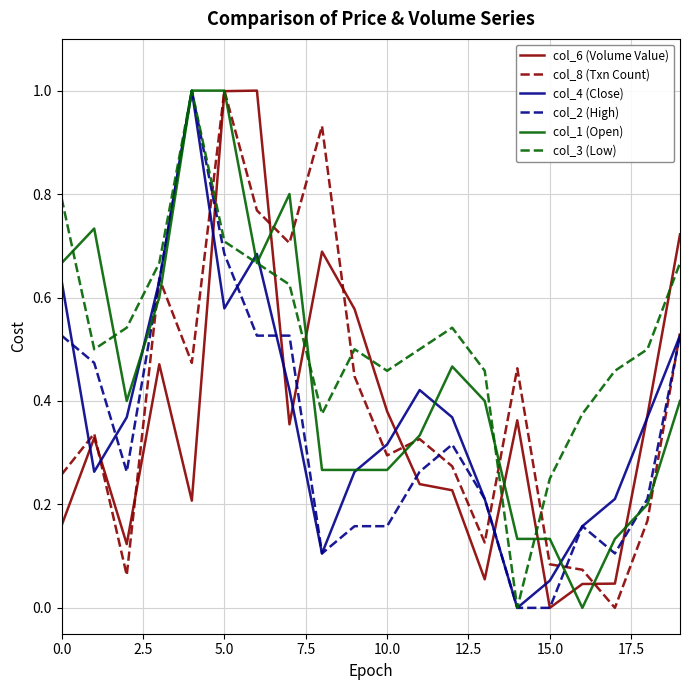

What is the highest value of the col_6 (Volume Value) series?

1.0